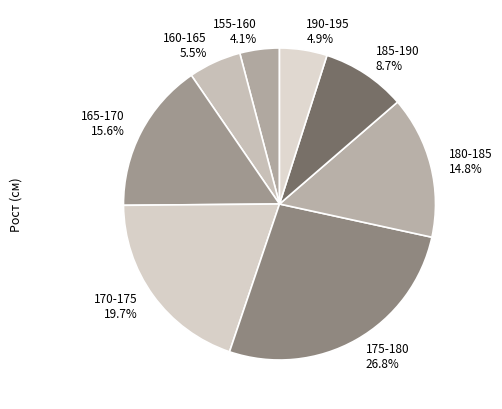

To the nearest percent, what is the difference between the largest and smallest slice percentages?

23%